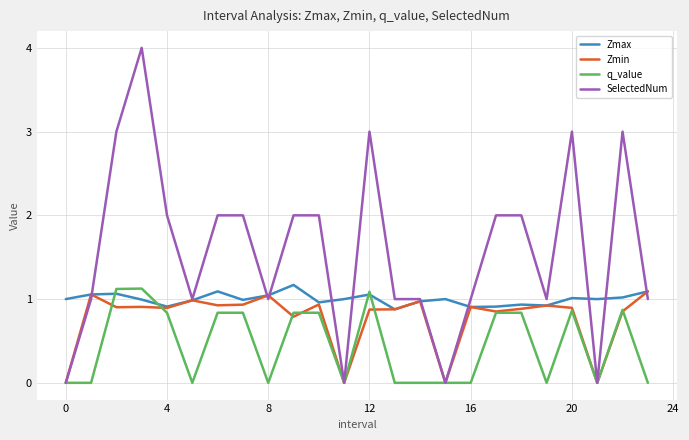

Which series has the largest range (max minus min)?

SelectedNum